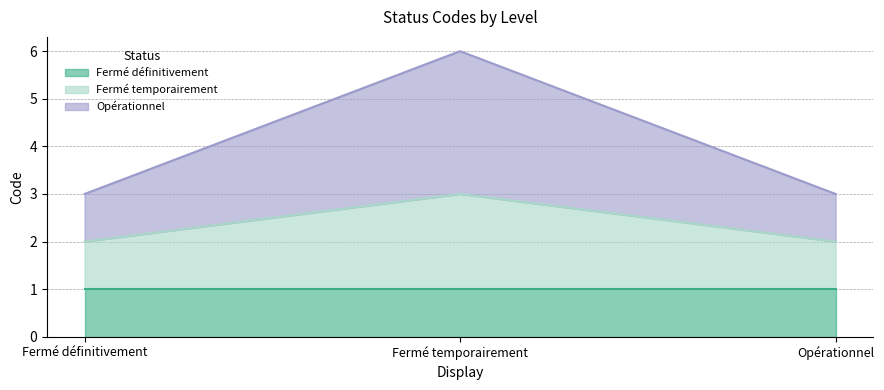

What is the sum of all Opérationnel values?

12